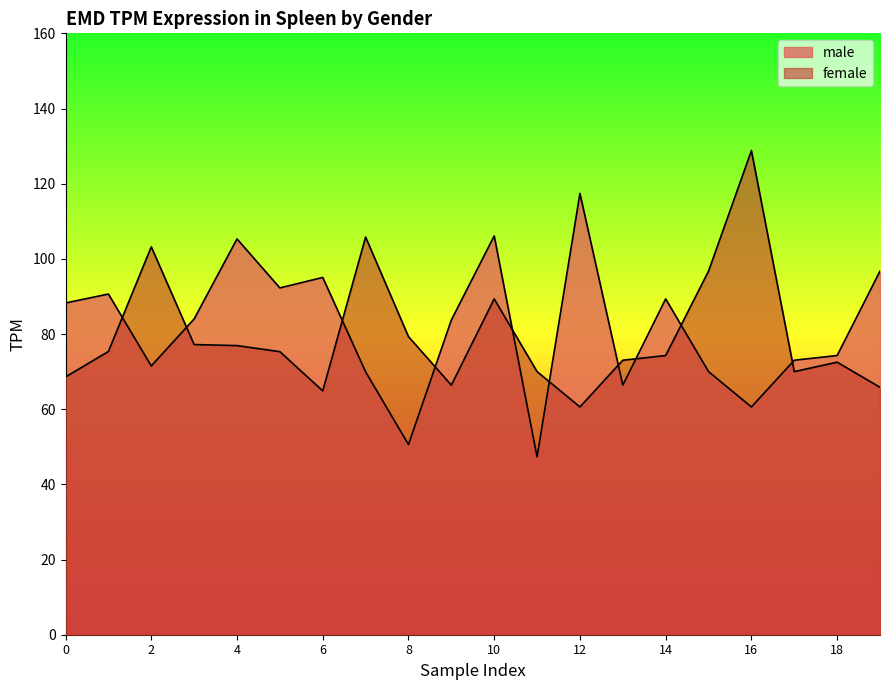

The male series shows 12.9 at 11. True or false?

False